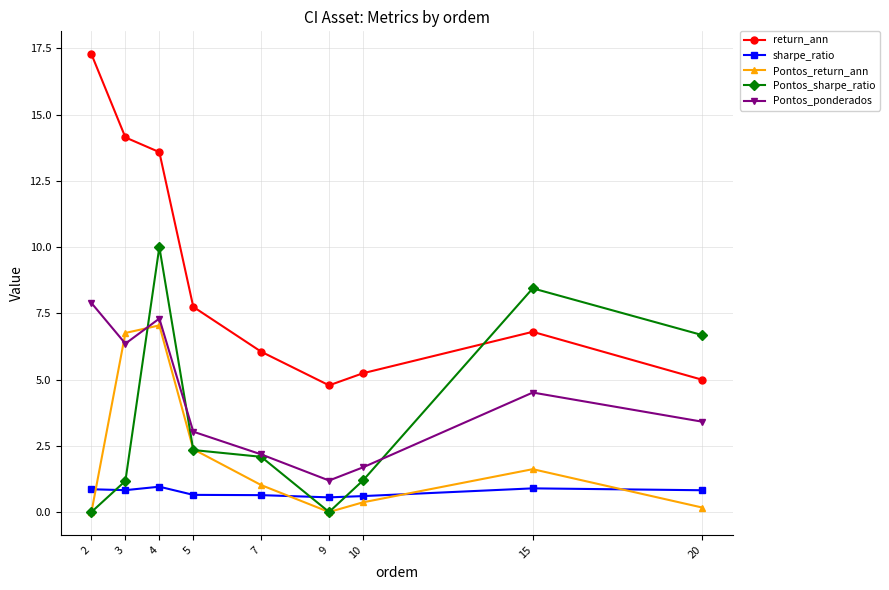

How many interior local valleys does the Pontos_sharpe_ratio series have?

1